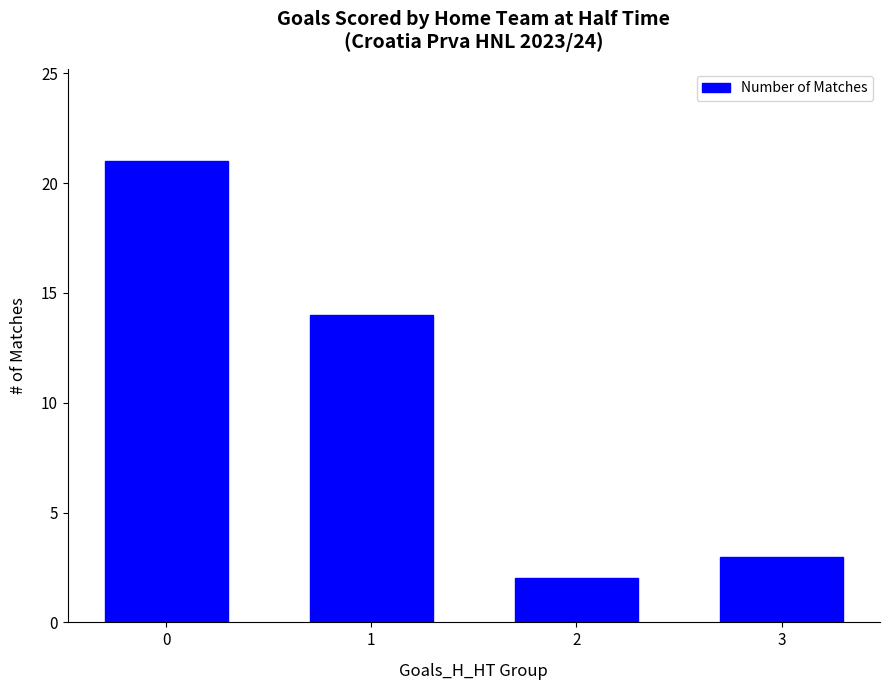

Reading right to left, extract all data points from this chart.

3=3	2=2	1=14	0=21